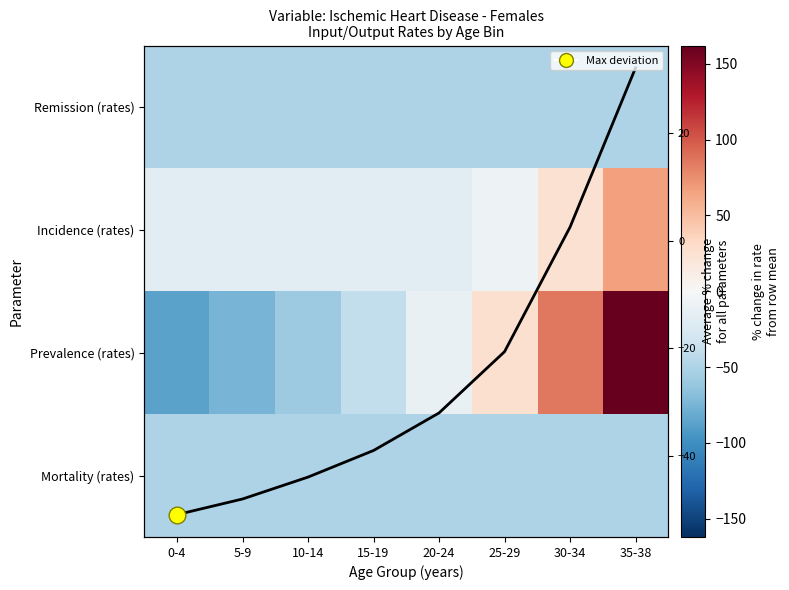

Which series has the widest spread of values?

Prevalence (rates)